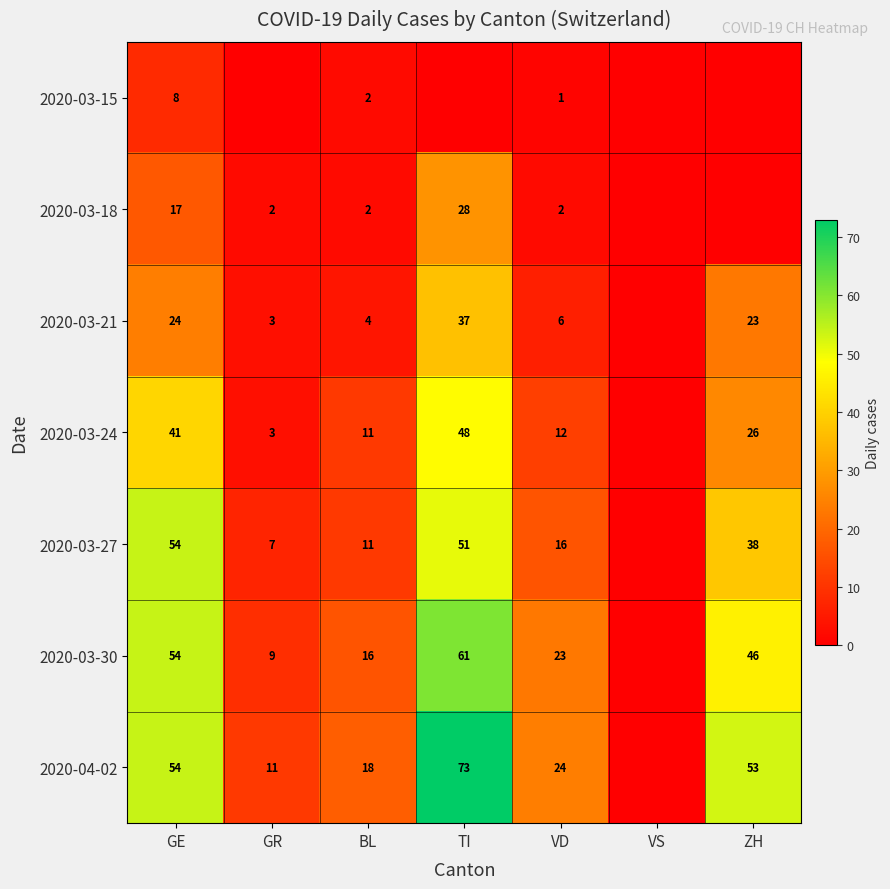

What is the spread (max minus min) of values at ZH?

53